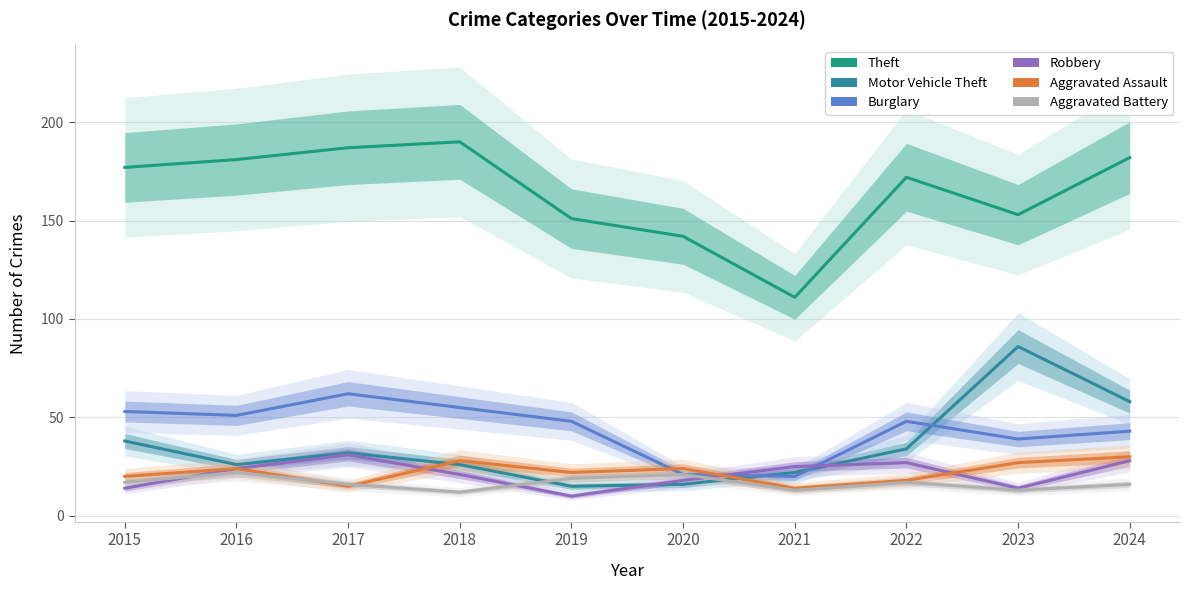

What is the minimum value shown in the chart?

10